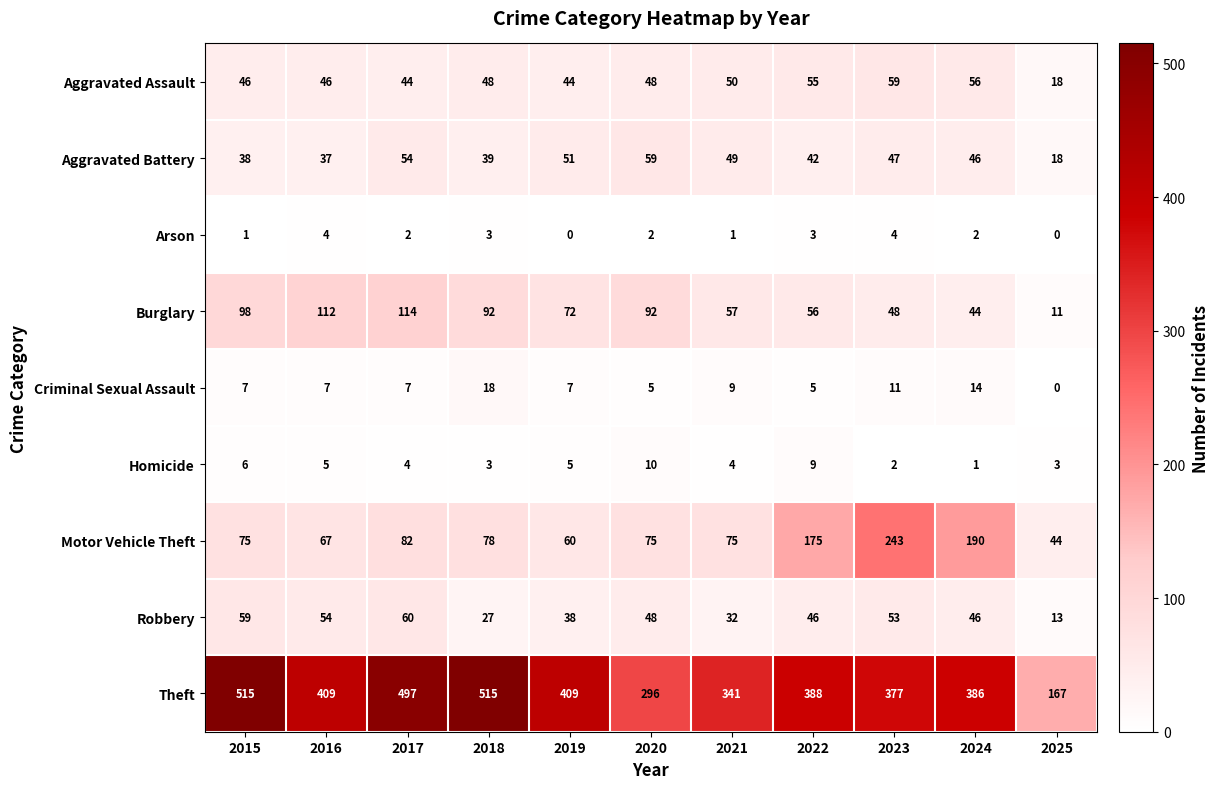

Between 2017 and 2018, which series saw the biggest shift?

Robbery